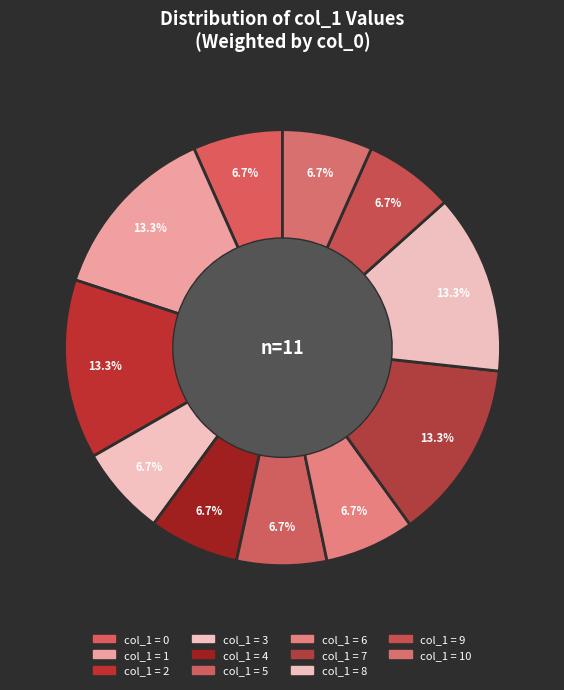

Count the number of slices in the pie.

11